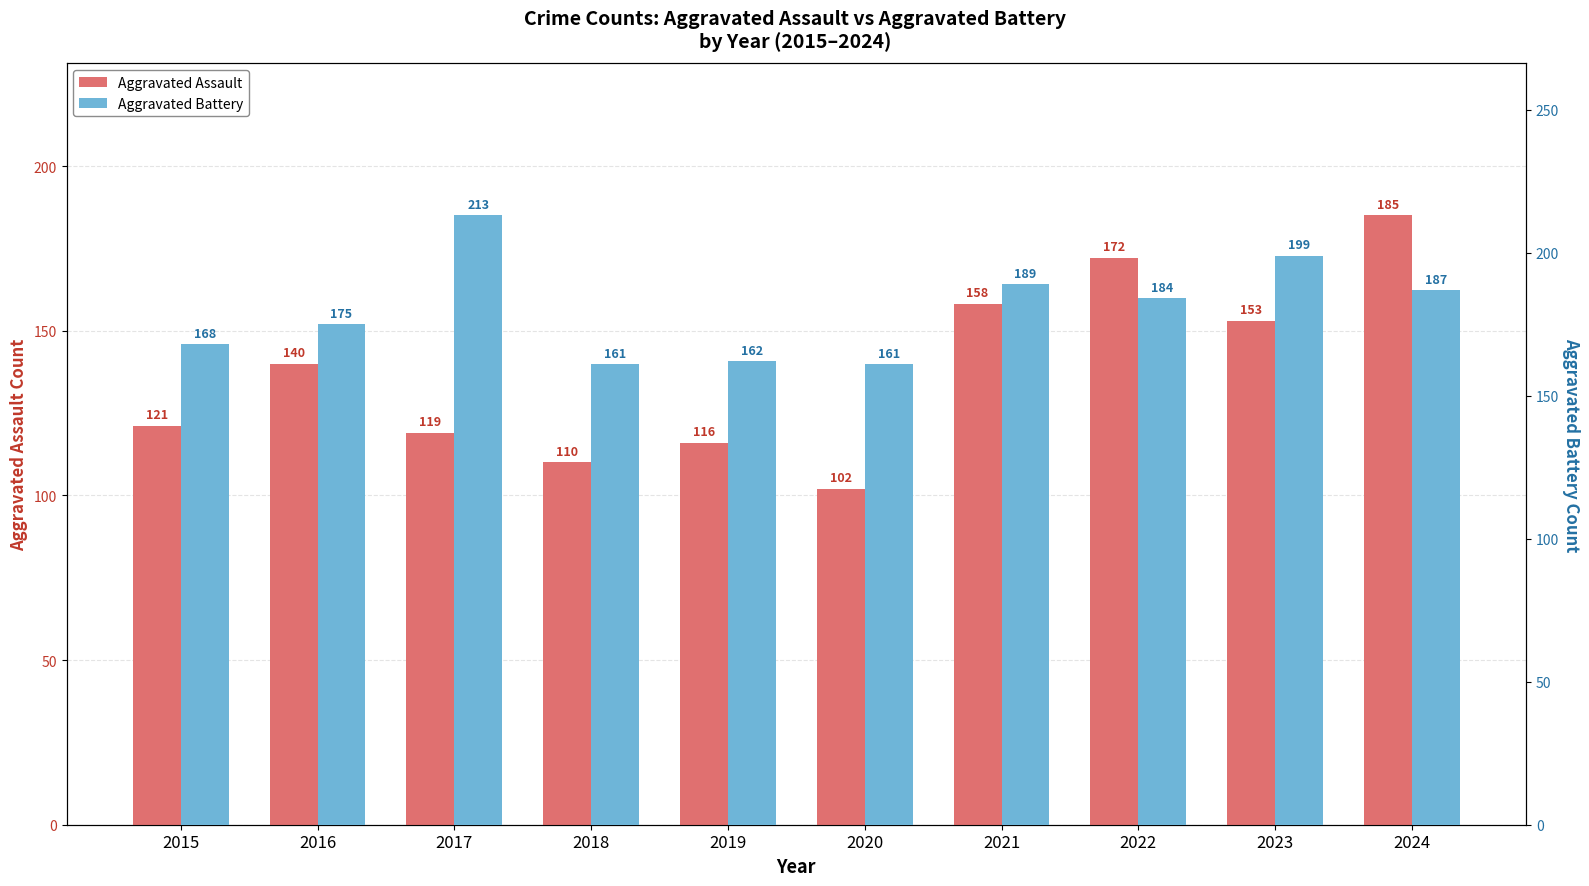

Reading left to right, extract all data points from this chart.

Aggravated Assault: 121	140	119	110	116	102	158	172	153	185
Aggravated Battery: 168	175	213	161	162	161	189	184	199	187